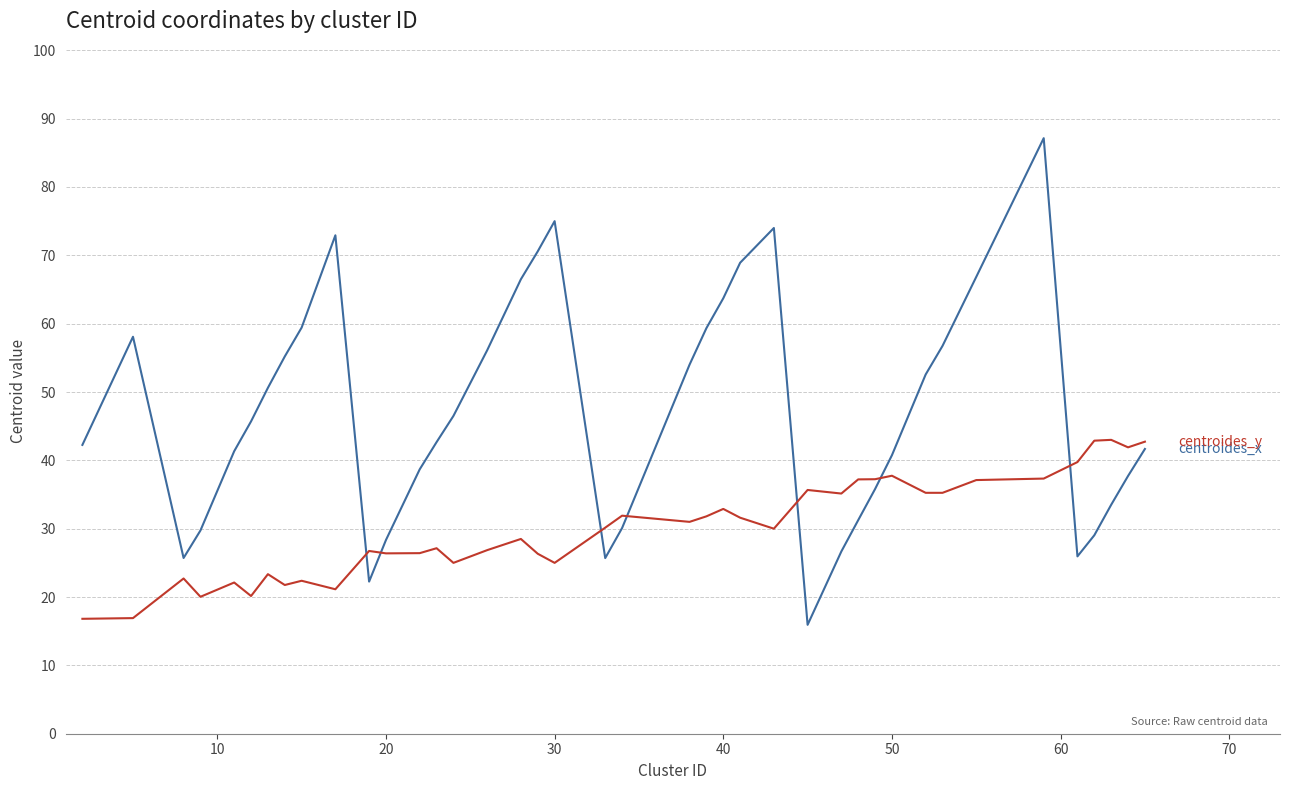

What is the minimum value shown in the chart?

15.9